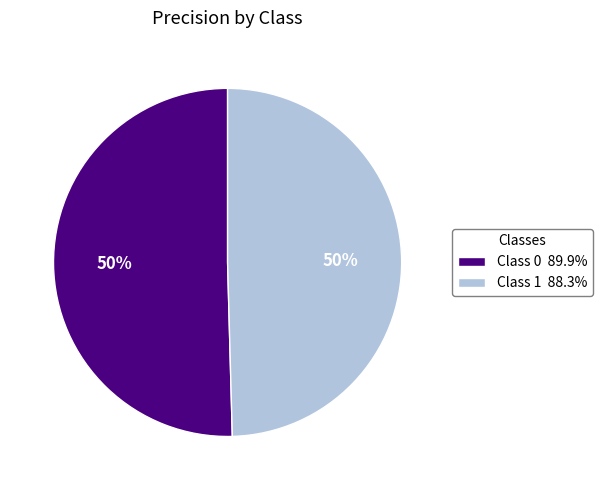

To the nearest percent, what is the average slice percentage?

50%